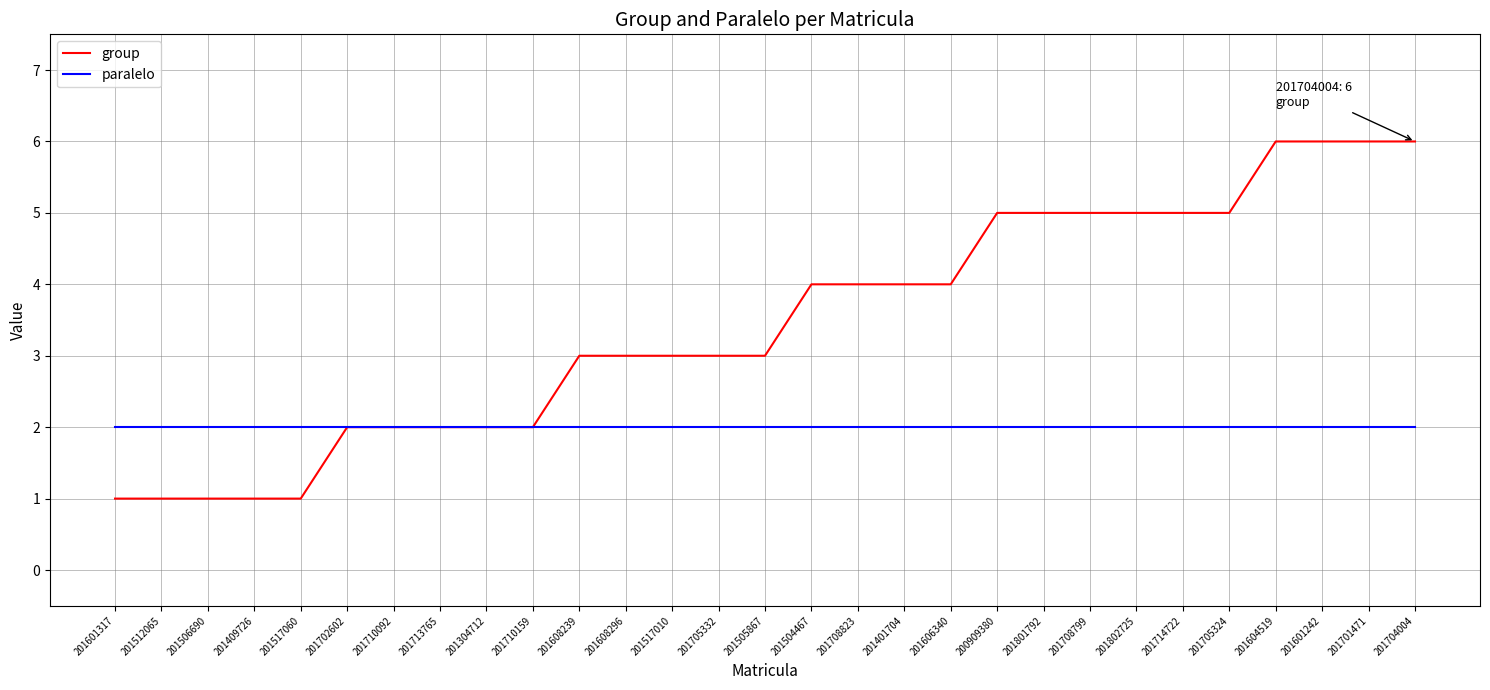

What is the total value across all series at 201604519?

8